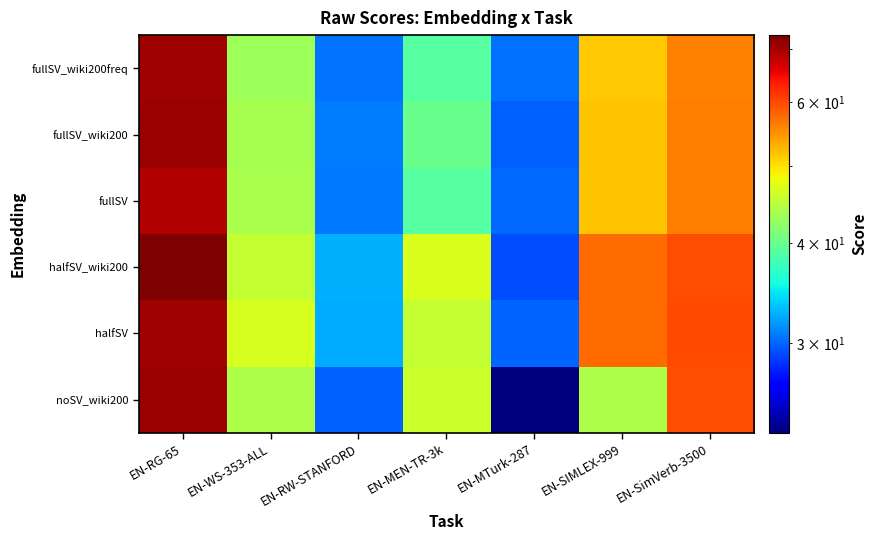

Which label corresponds to the smallest value in the chart?

EN-MTurk-287